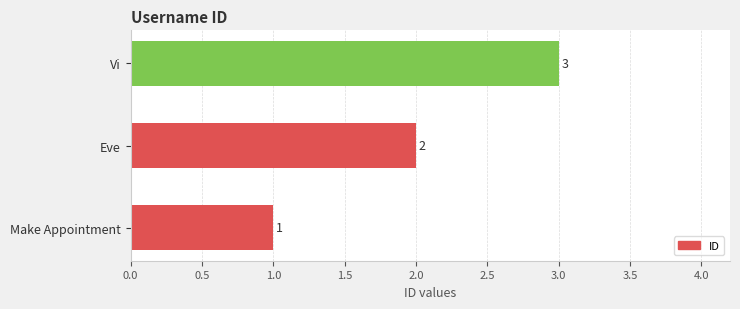

List the labels in order of value, smallest first.

Make Appointment, Eve, Vi